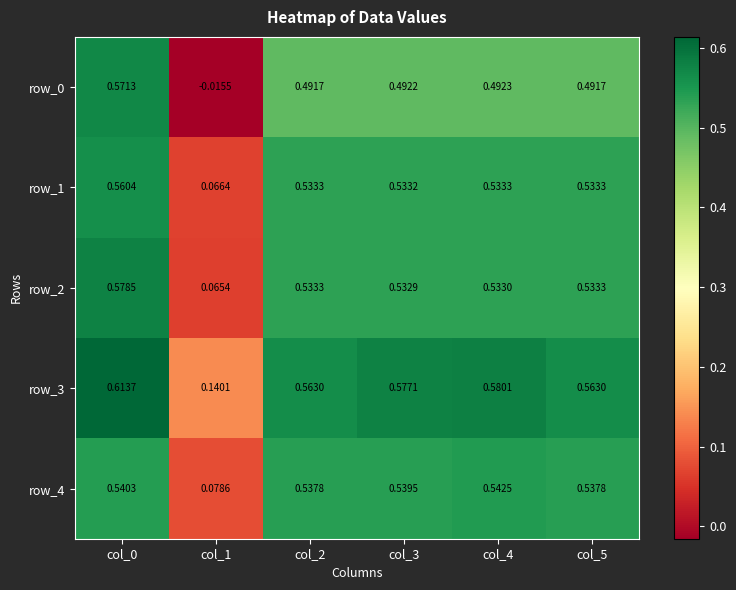

Which category has the lowest value in the row_1 series?

col_1